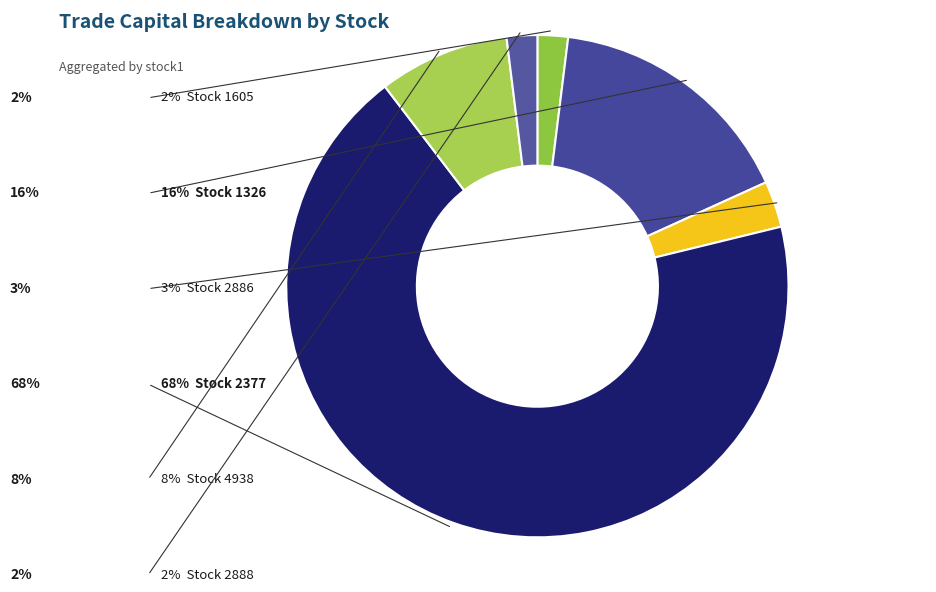

How many segments does this pie chart have?

6